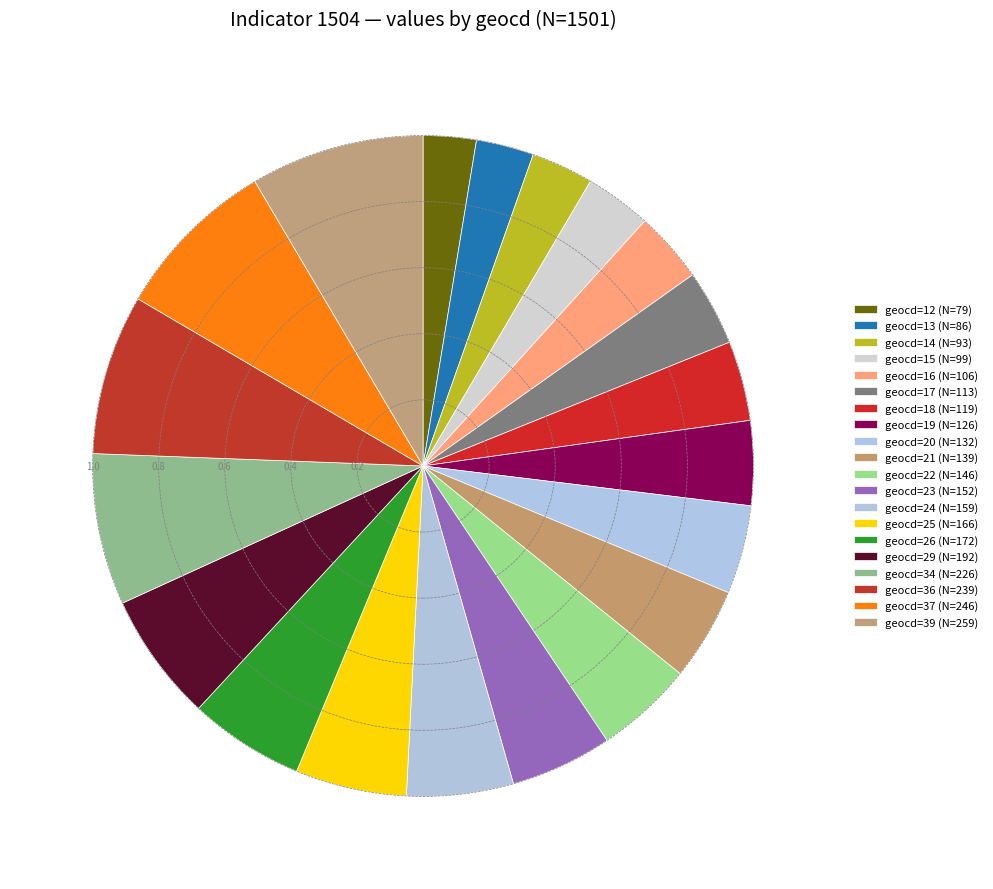

To the nearest percent, what percentage of the pie is geocd=39?

8%